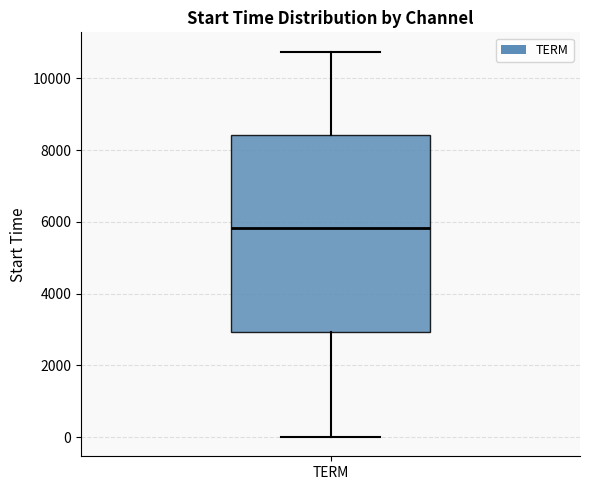

Where does the lower whisker of the box for TERM end on the y-axis? The values are not printed on the chart, so give them approximately, as read against the axis.

0